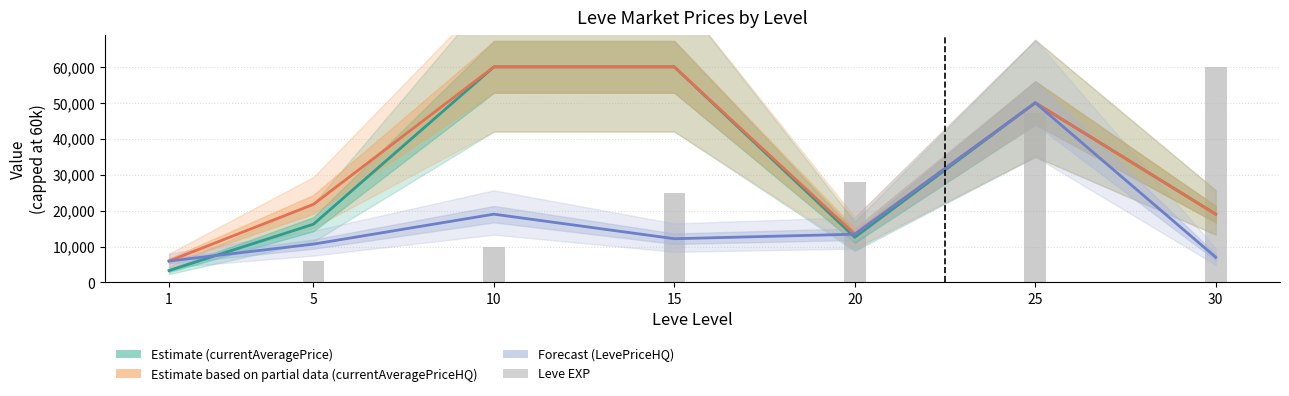

Where is currentAveragePrice (Estimate) nearest to the value 31653?

30